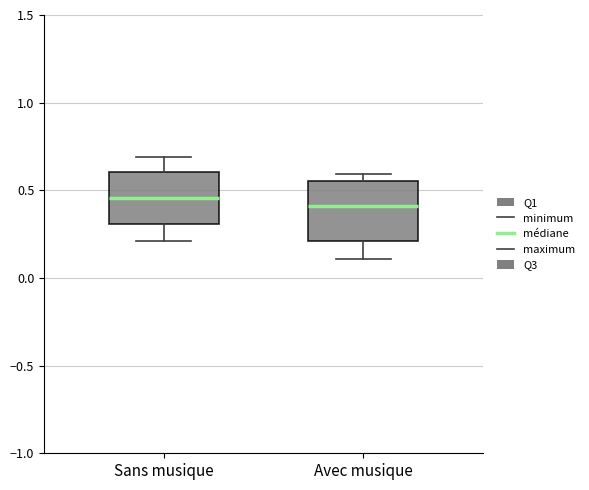

Reading left to right, read every box against the y-axis: the position of its median line, the range the box covers, and the ends of its whiskers. The values are not printed on the chart, so give them approximately, as read against the axis.

Sans musique: median 0.45, box 0.30 to 0.60, whiskers 0.20 to 0.70
Avec musique: median 0.40, box 0.20 to 0.55, whiskers 0.10 to 0.60